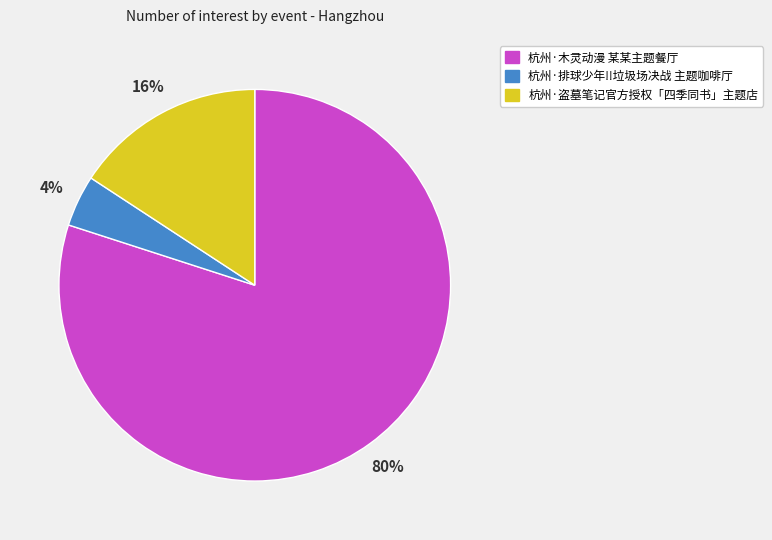

To the nearest percent, what is the difference between the largest and smallest slice percentages?

76%